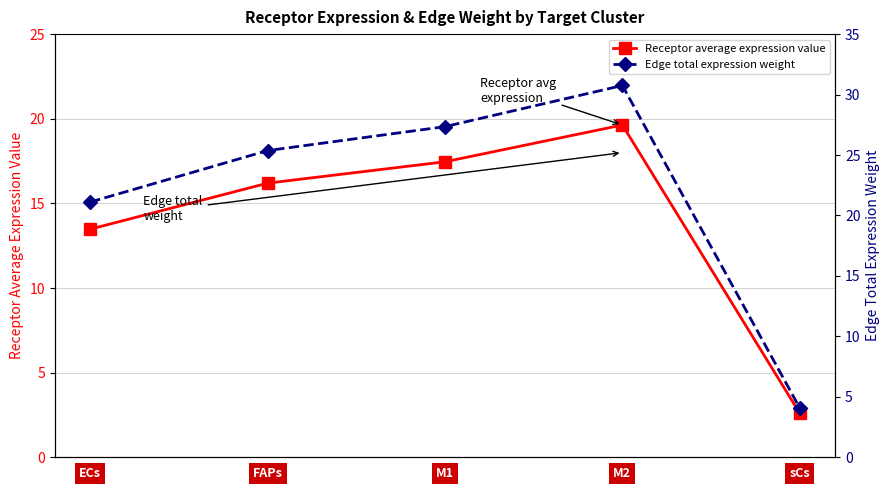

Which series has the widest spread of values?

Edge total expression weight